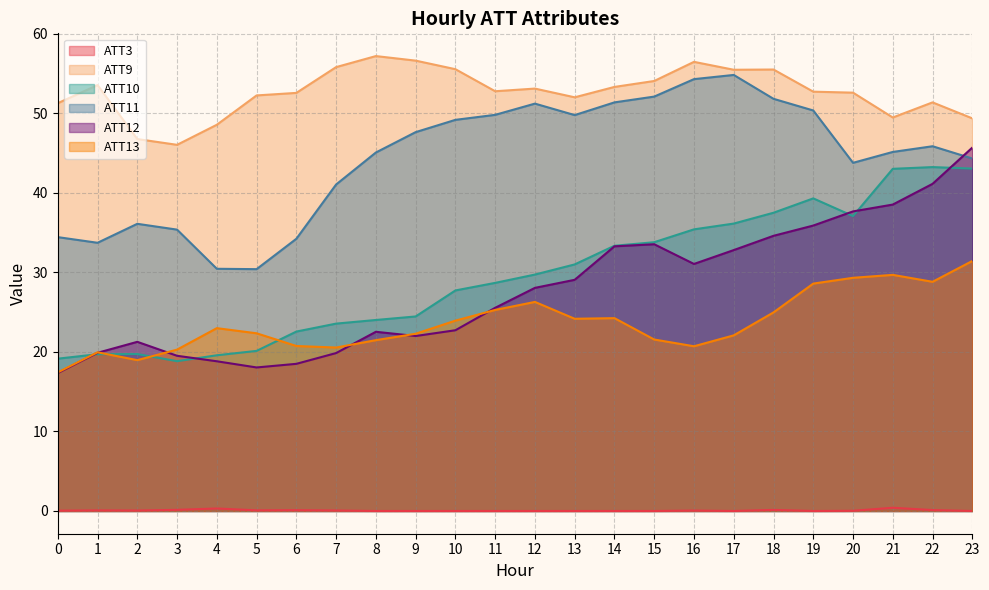

Is it true that ATT3 equals 0.2 at 3?

False